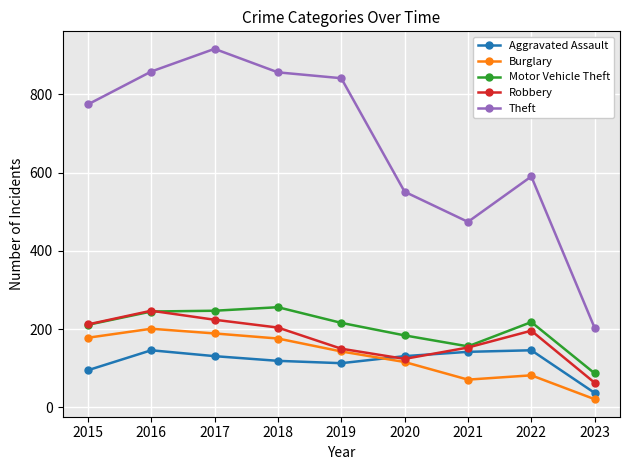

What is the value of the Aggravated Assault point at the 5th from the left?

113